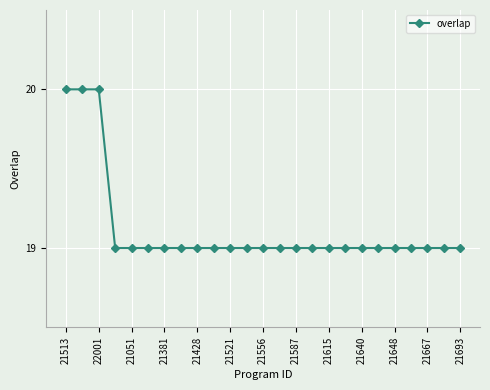

What is the maximum value shown in the chart?

20